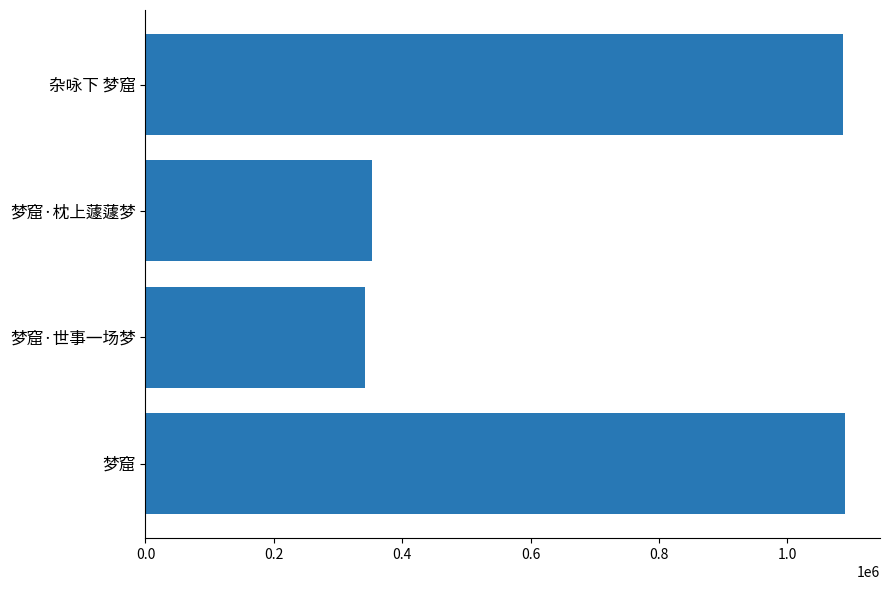

At which category does the chart reach its minimum across all series?

梦窟·世事一场梦